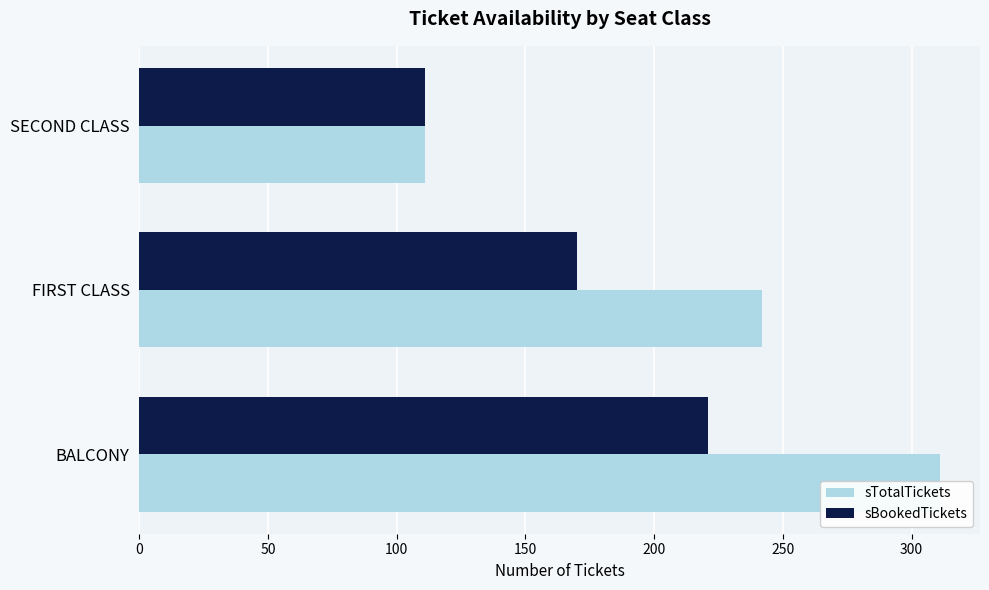

The value of sBookedTickets at SECOND CLASS is 195. True or false?

False